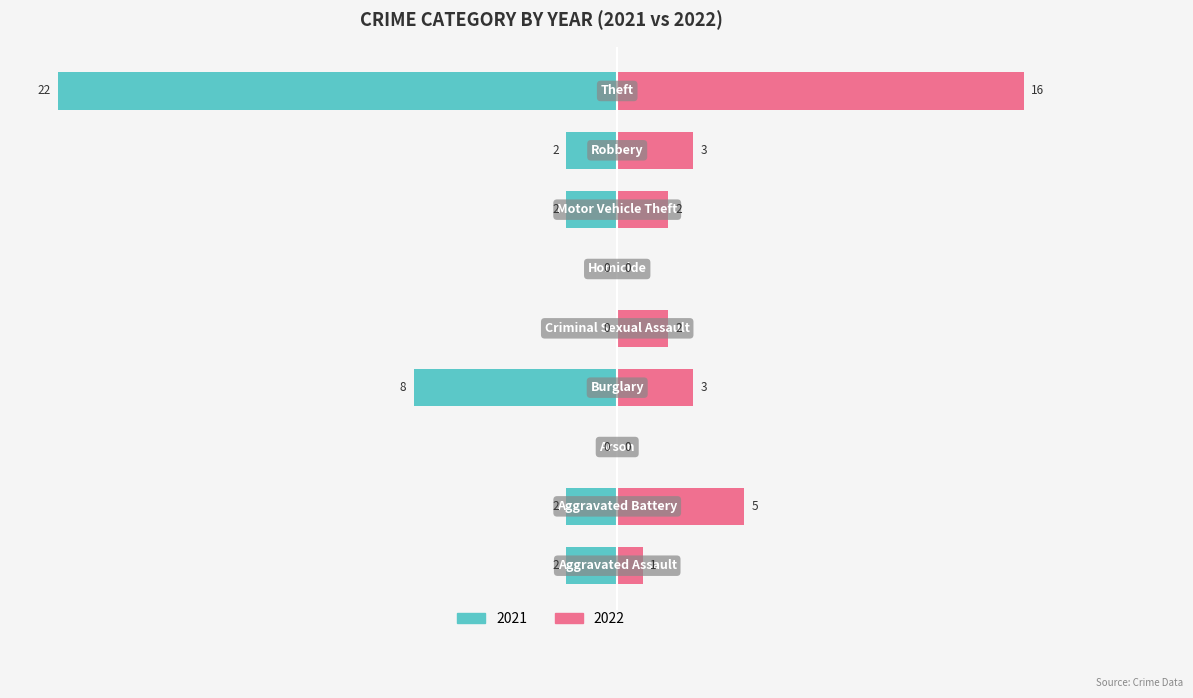

Is it true that 2021 equals -21 at Criminal Sexual Assault?

False